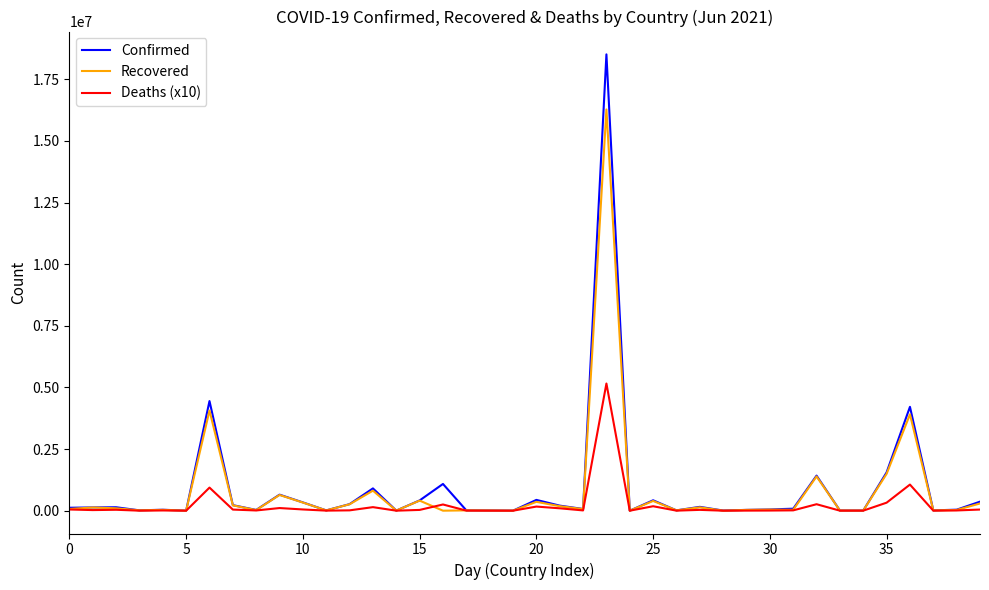

Which series has the widest spread of values?

Confirmed